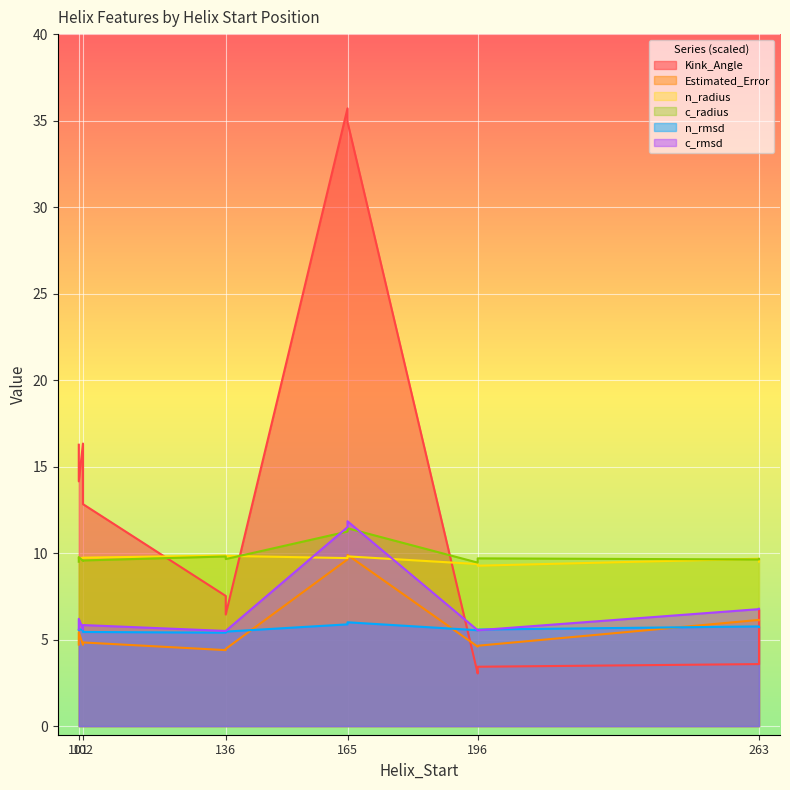

How many data points in Kink_Angle are less than 12?

6